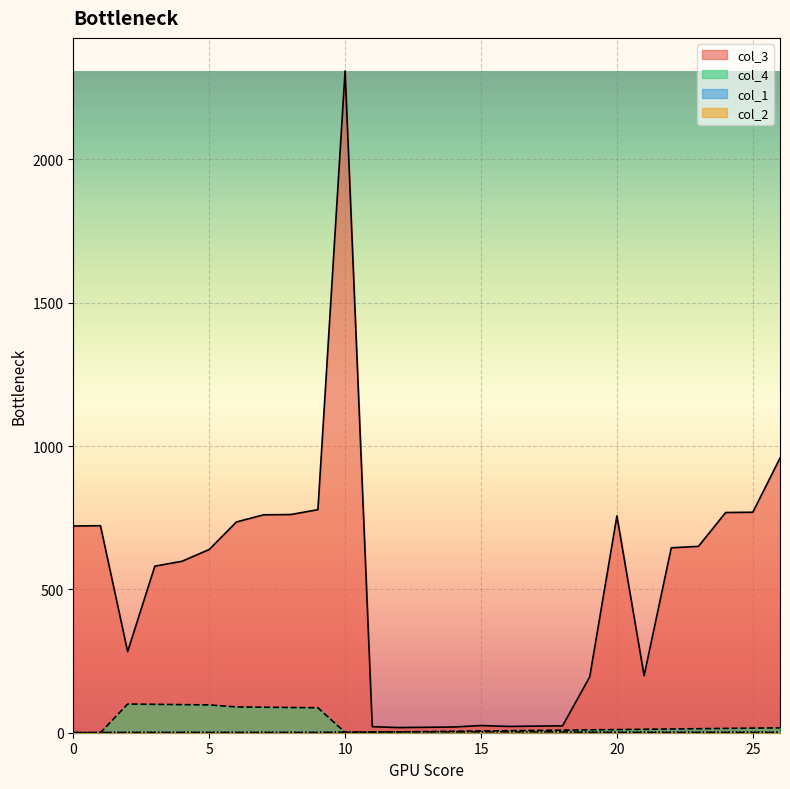

What is the minimum value for col_2?

1